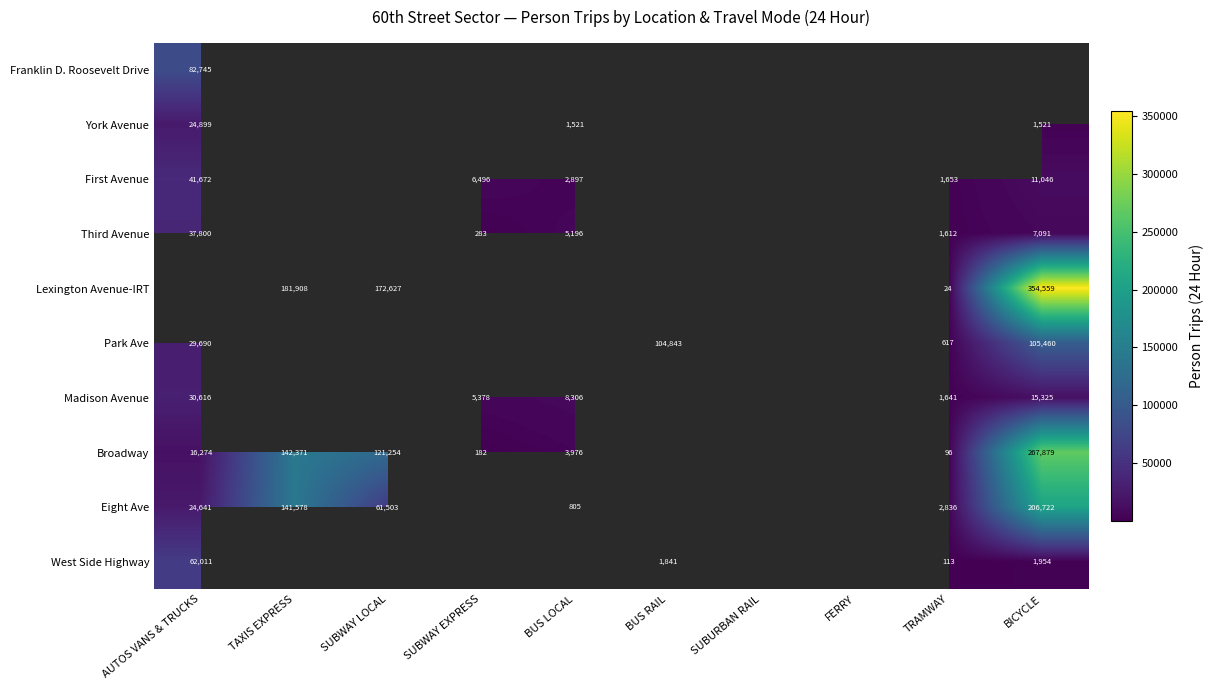

The value of First Avenue at BICYCLE is 11046. True or false?

True